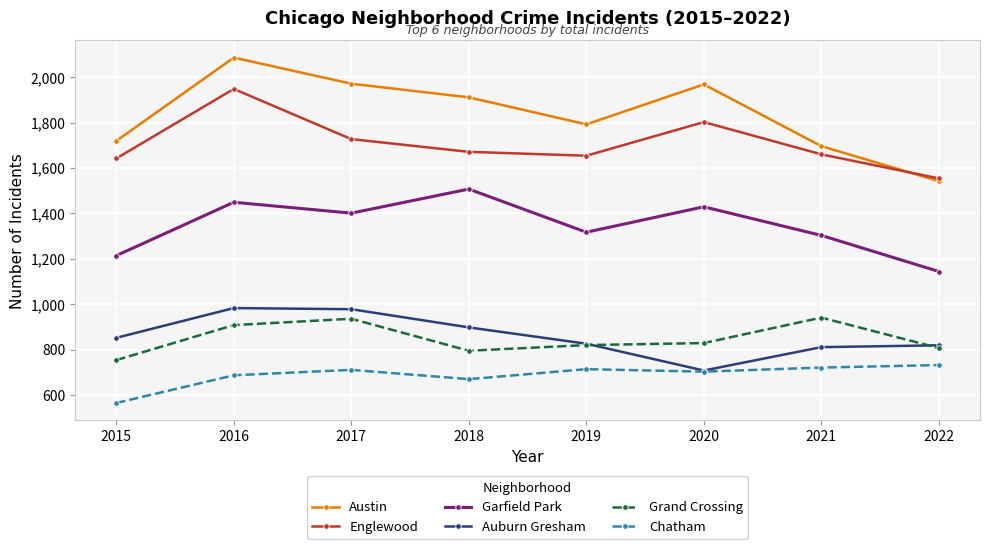

What is the spread (max minus min) of values at 2019?

1078